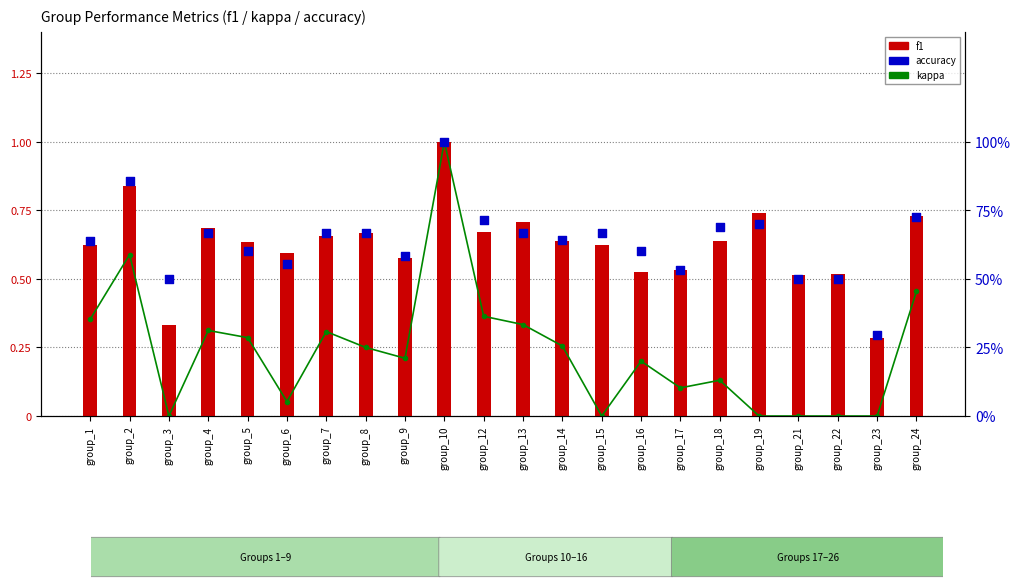

At how many categories does at least one series exceed 0?

22